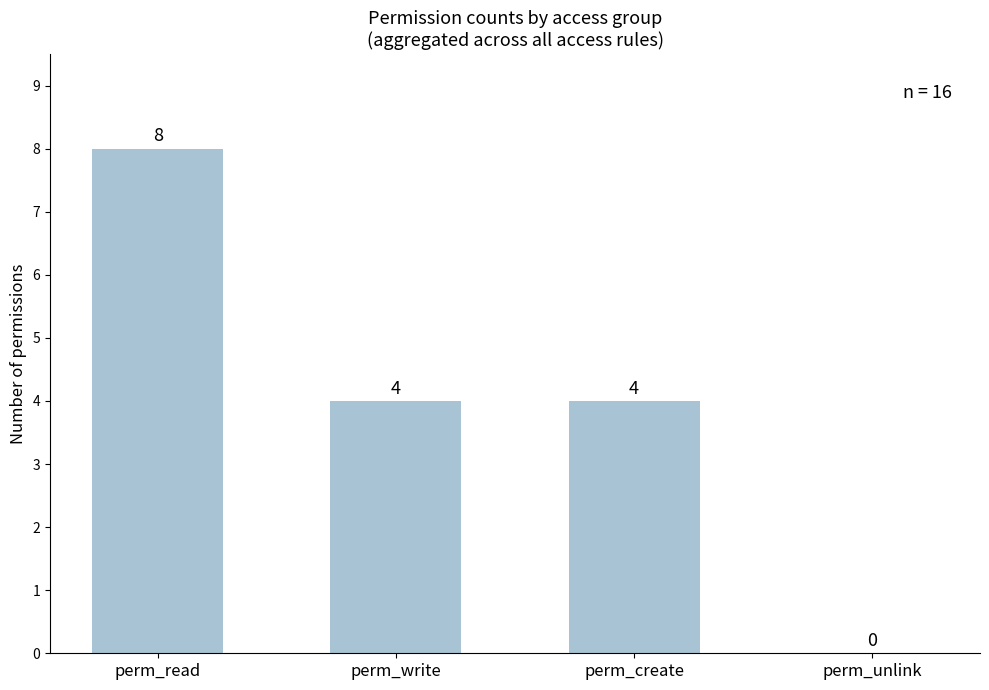

What is the sum of the values at perm_read and perm_write?

12